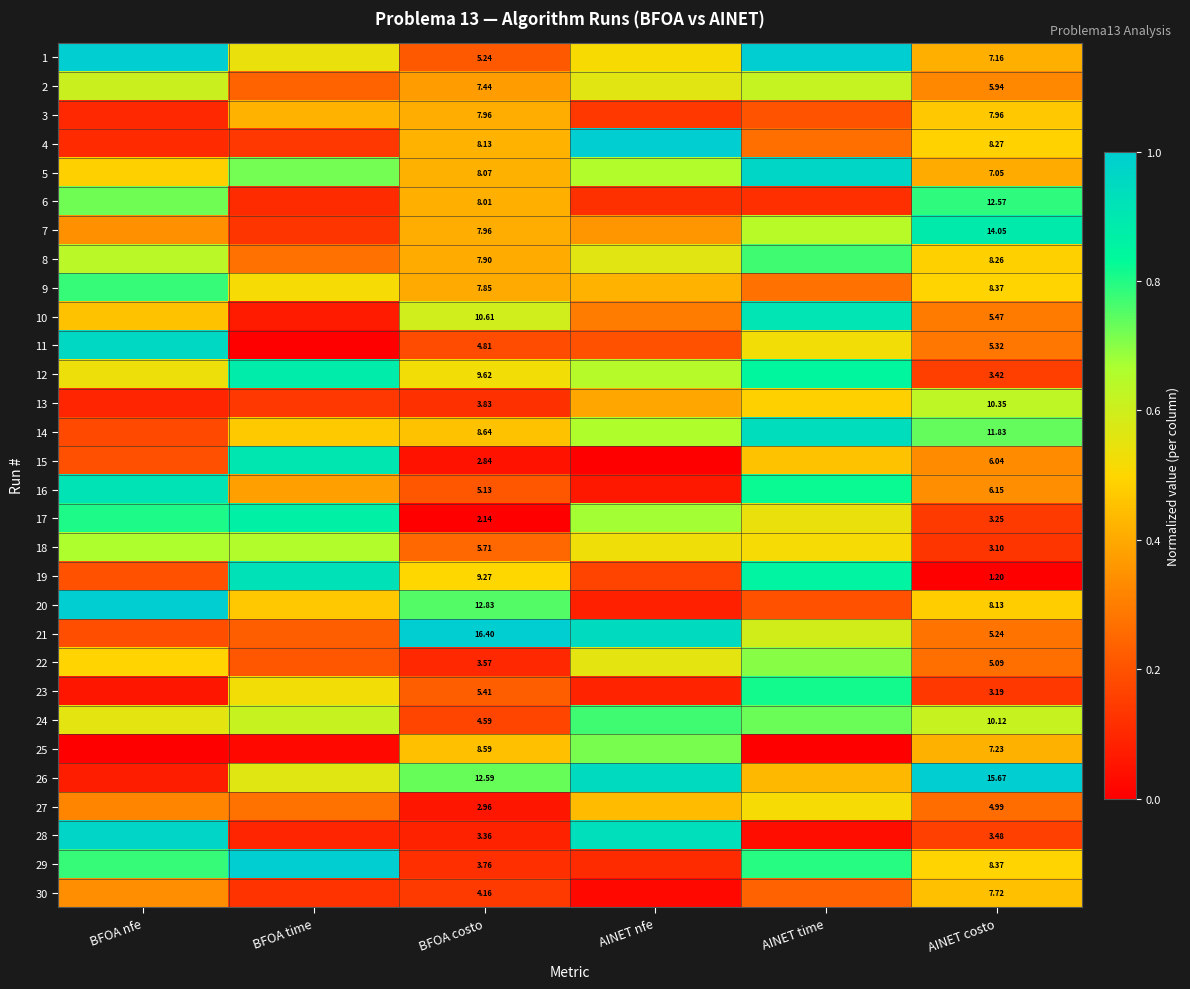

At which label is 2 closest to 0?

BFOA time